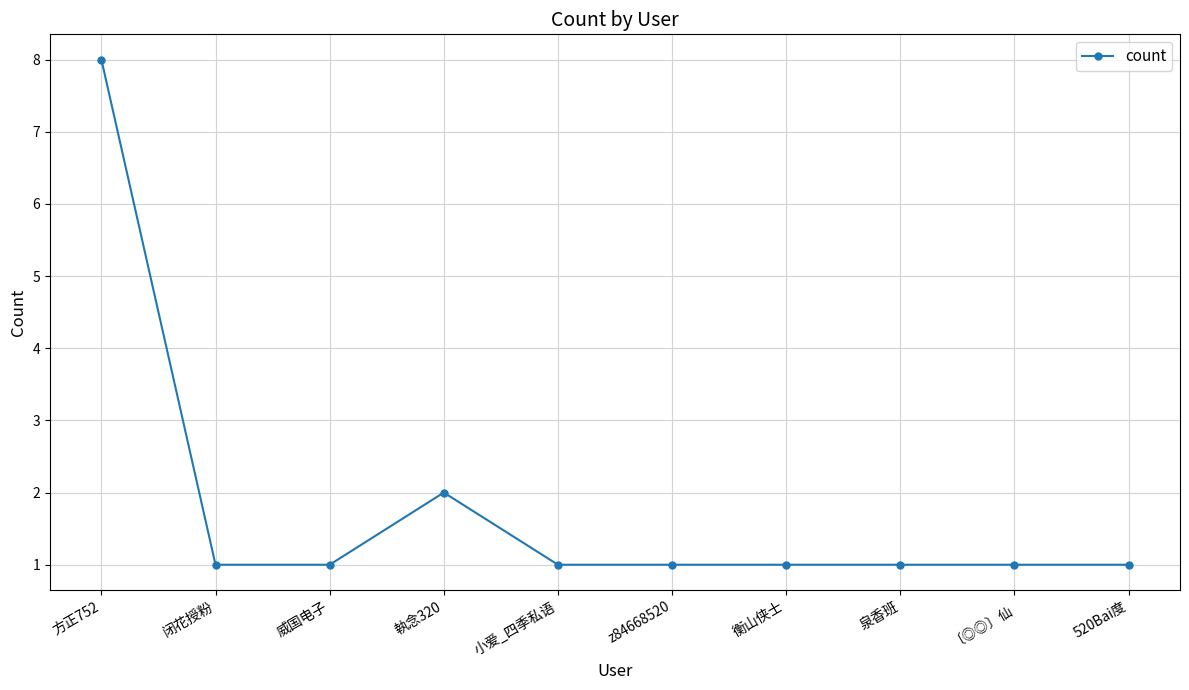

The chart shows a value of 1 at 小爱_四季私语. True or false?

True